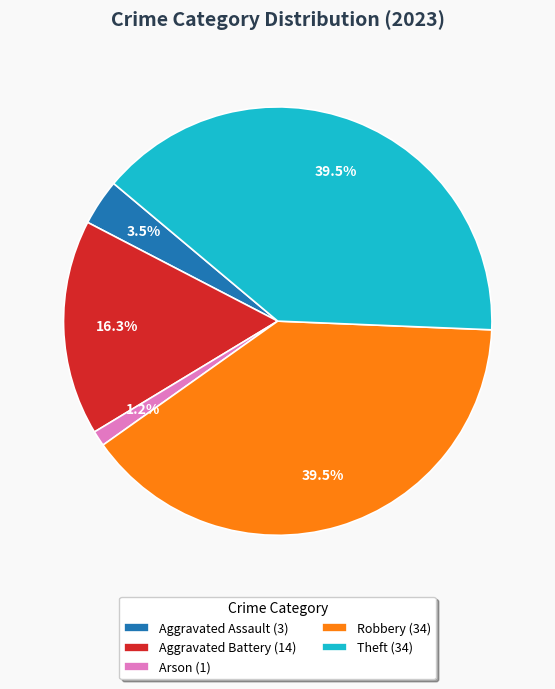

How many segments does this pie chart have?

5